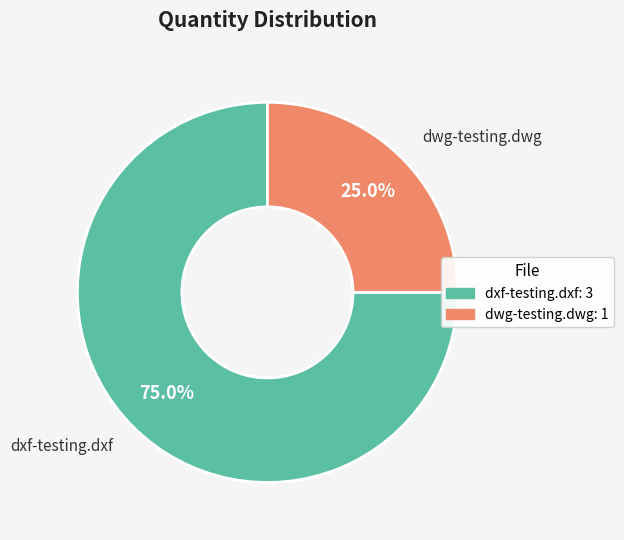

Which slice is the largest?

dxf-testing.dxf